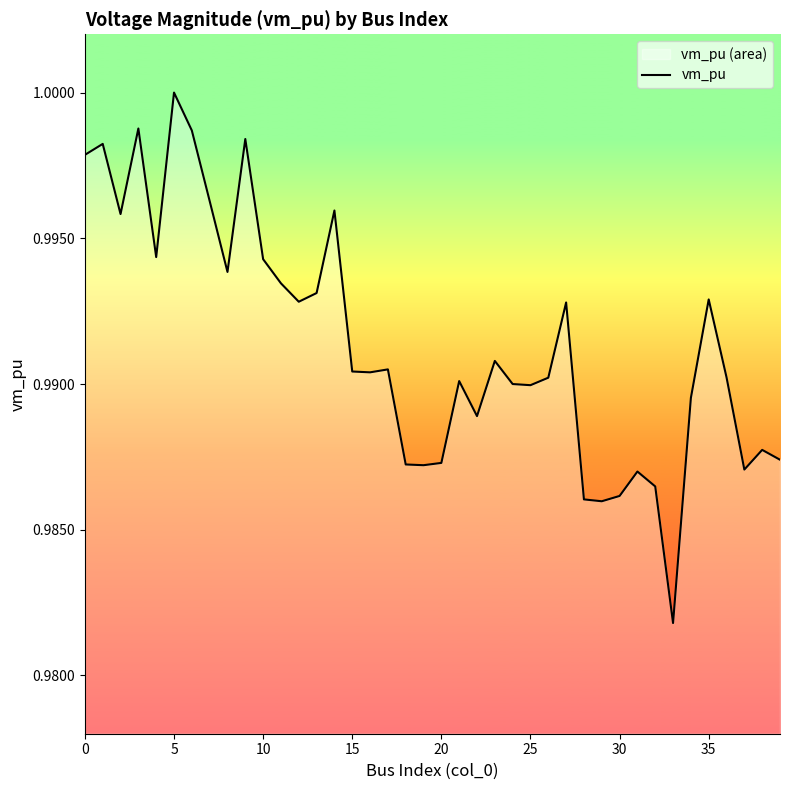

True or false: the data shows 1.0 at 29.

True